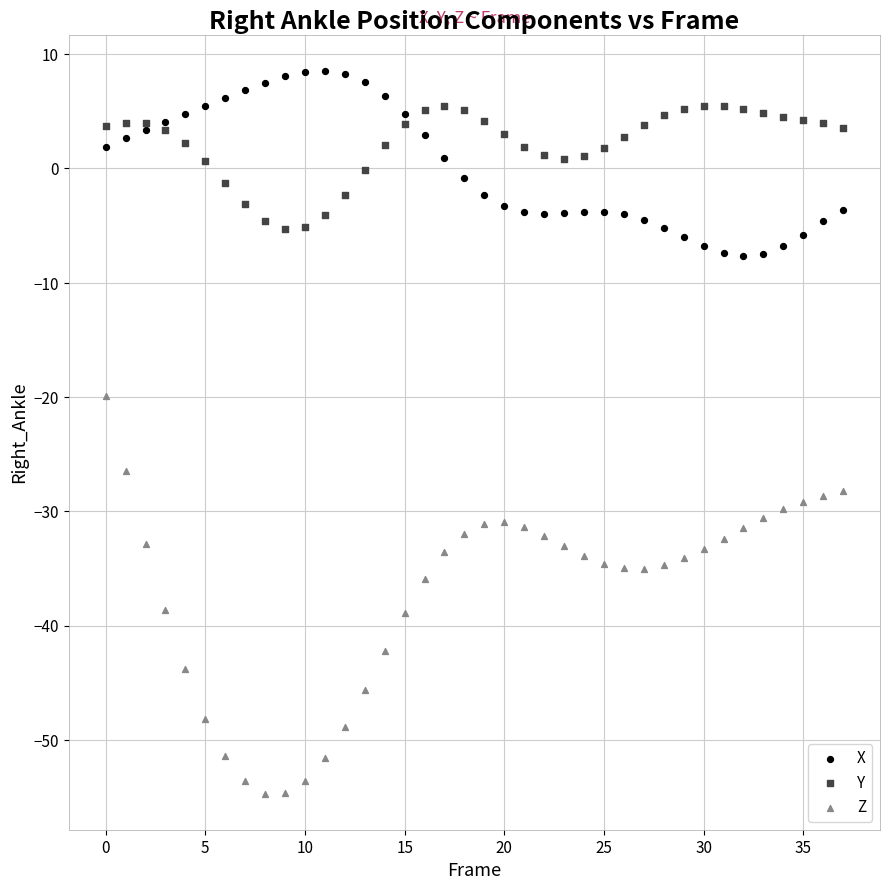

Which series has the widest spread of Y values?

Z